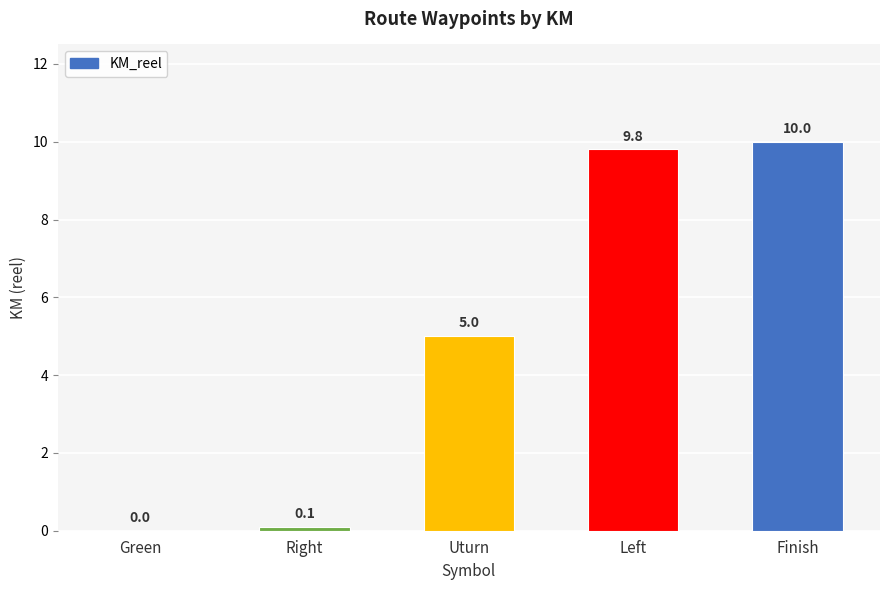

How many categories are shown in the chart?

5